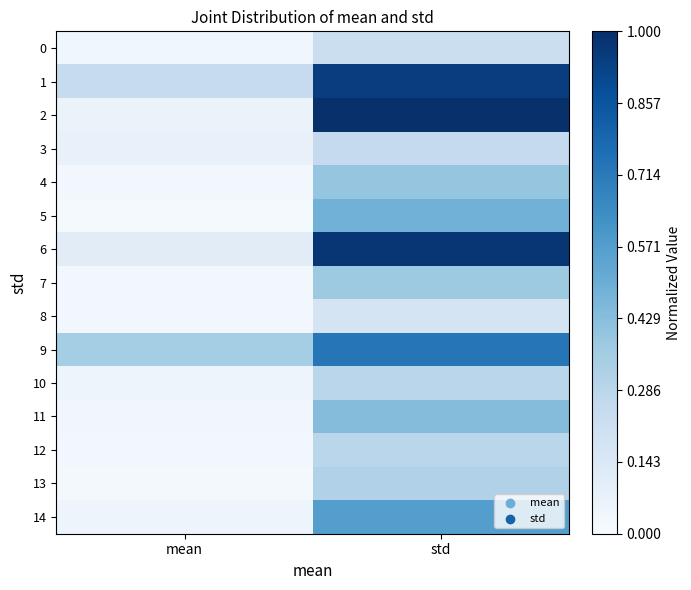

Between mean and std, which is larger?

std